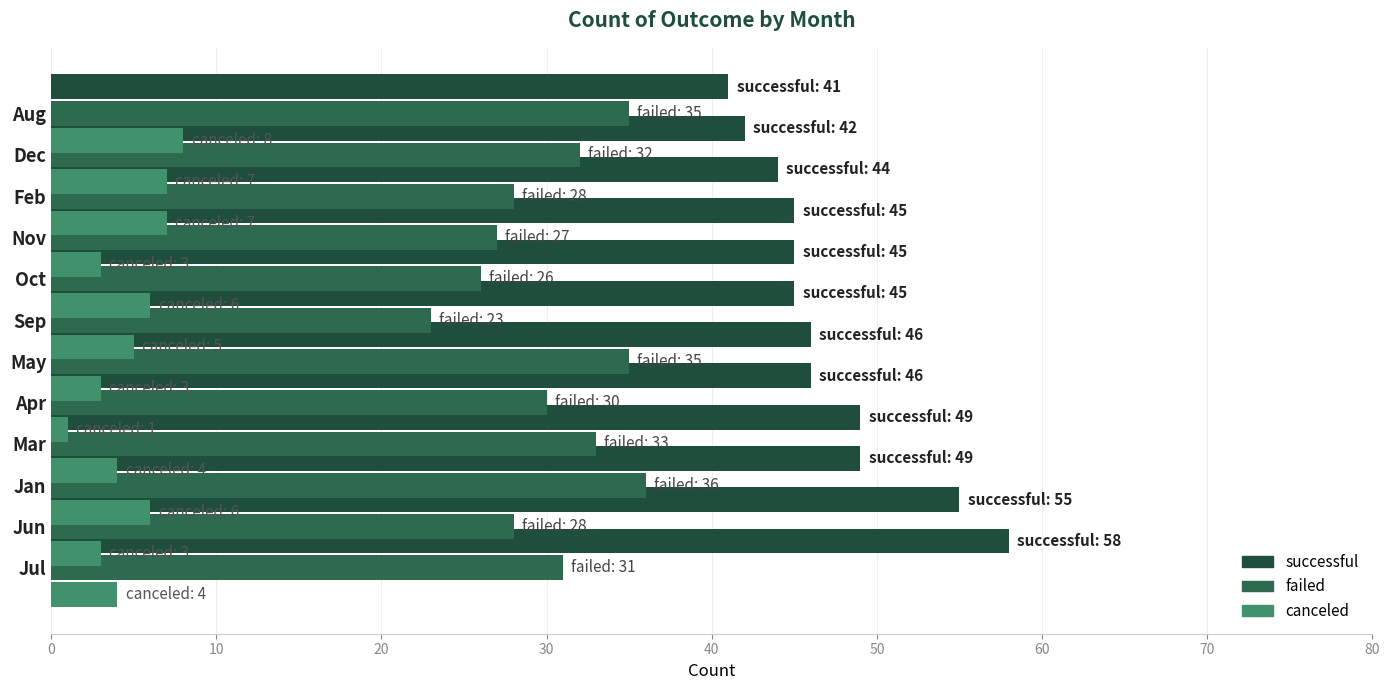

True or false: failed has a value of 33 at Mar.

True